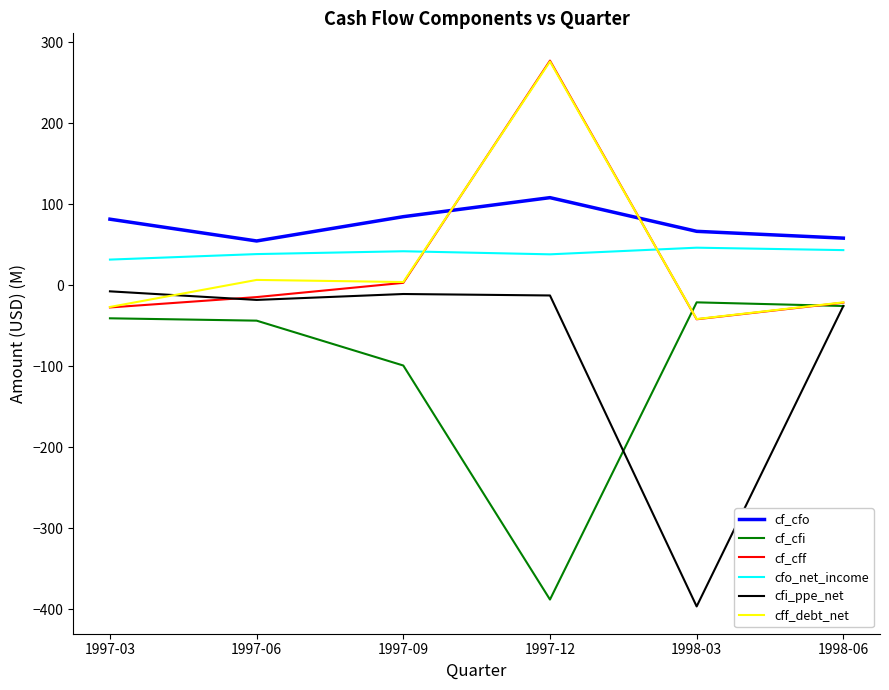

Which label corresponds to the smallest value in the chart?

1998-03